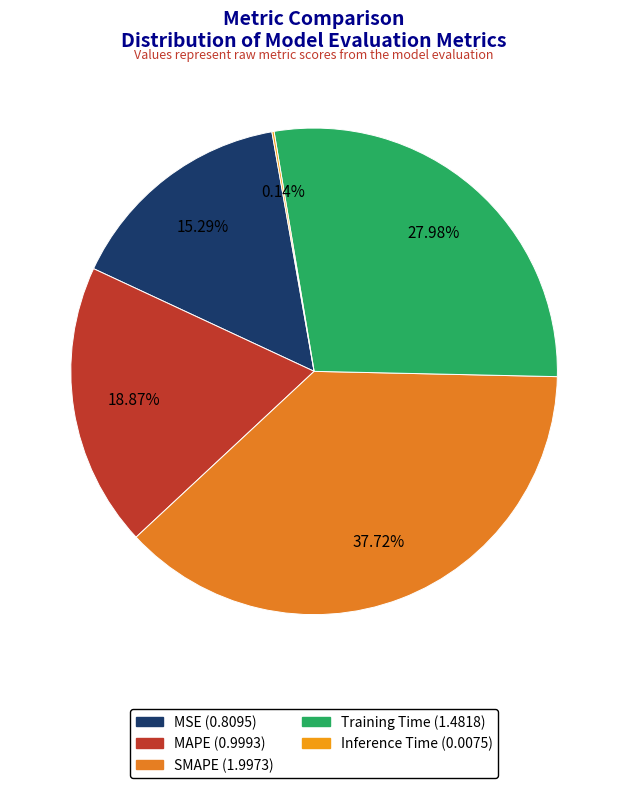

The Inference Time slice represents 1% of the pie. True or false?

False